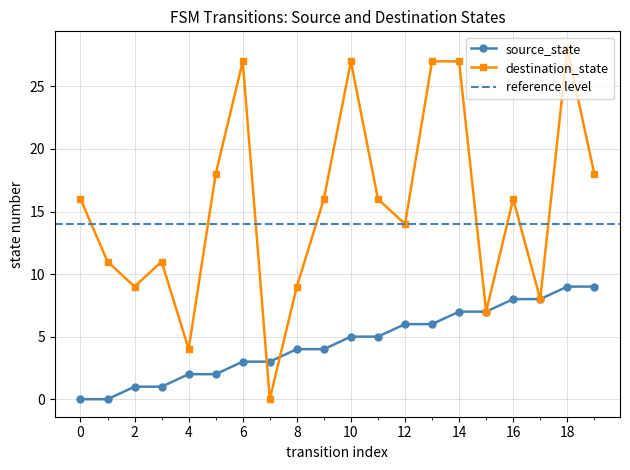

At which label does source_state first exceed 5?

12